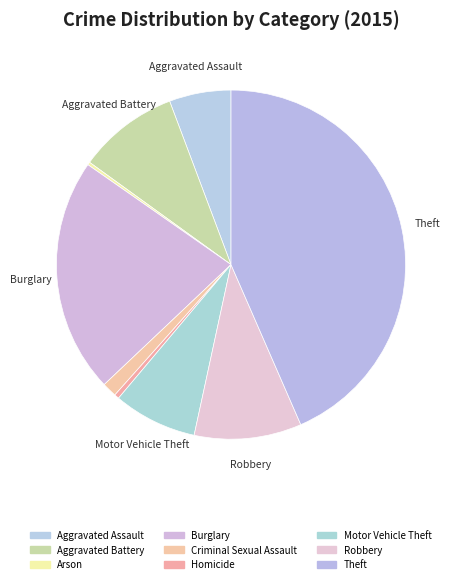

To the nearest percent, what portion does Aggravated Battery represent?

9%